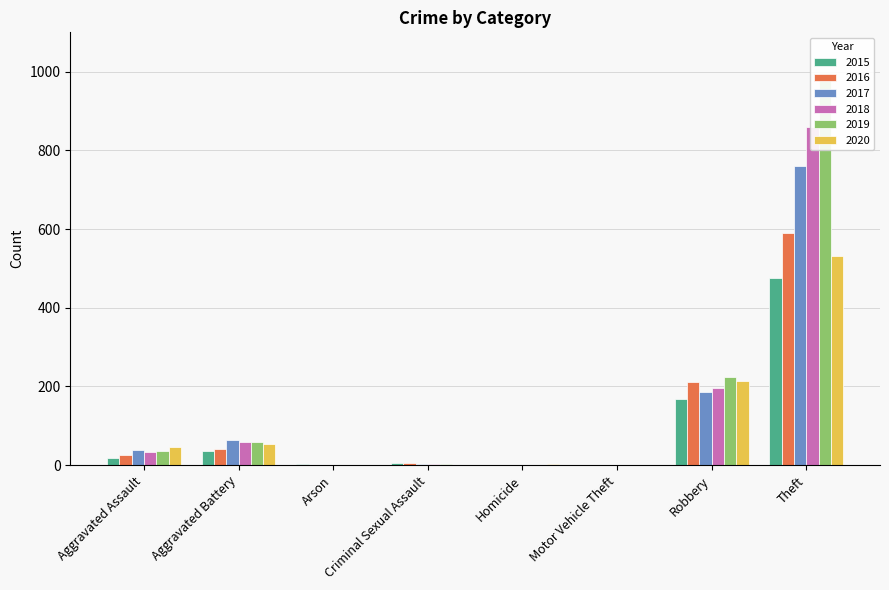

The value of 2015 at Theft is 772. True or false?

False